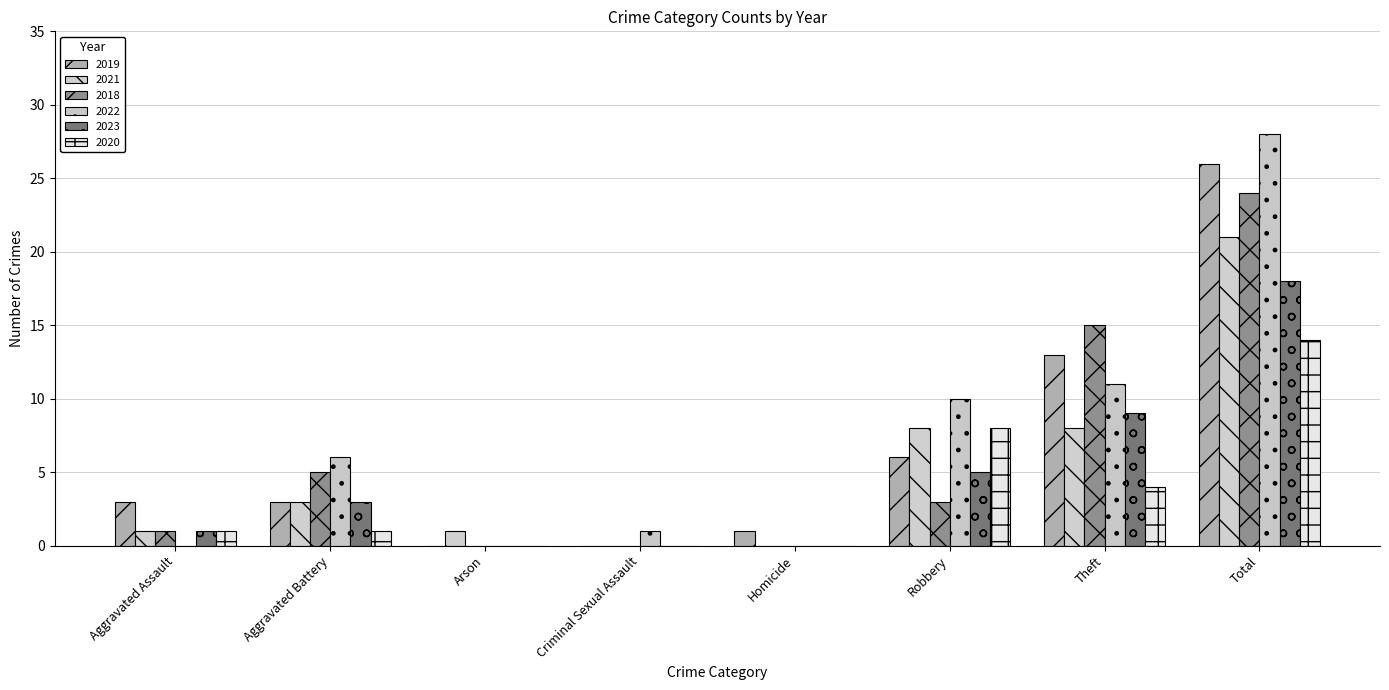

Reading right to left, extract all data points from this chart.

2019: Total=26	Theft=13	Robbery=6	Homicide=1	Criminal Sexual Assault=0	Arson=0	Aggravated Battery=3	Aggravated Assault=3
2021: Total=21	Theft=8	Robbery=8	Homicide=0	Criminal Sexual Assault=0	Arson=1	Aggravated Battery=3	Aggravated Assault=1
2018: Total=24	Theft=15	Robbery=3	Homicide=0	Criminal Sexual Assault=0	Arson=0	Aggravated Battery=5	Aggravated Assault=1
2022: Total=28	Theft=11	Robbery=10	Homicide=0	Criminal Sexual Assault=1	Arson=0	Aggravated Battery=6	Aggravated Assault=0
2023: Total=18	Theft=9	Robbery=5	Homicide=0	Criminal Sexual Assault=0	Arson=0	Aggravated Battery=3	Aggravated Assault=1
2020: Total=14	Theft=4	Robbery=8	Homicide=0	Criminal Sexual Assault=0	Arson=0	Aggravated Battery=1	Aggravated Assault=1